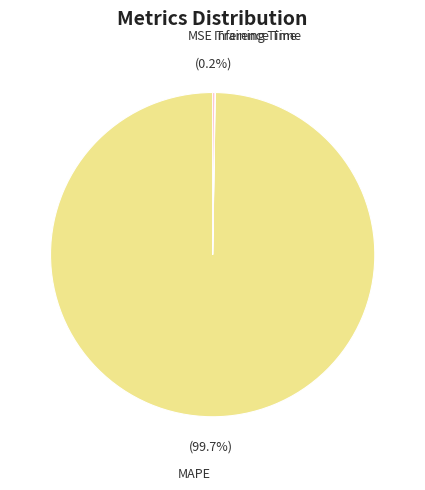

Is there any slice that represents more than half of the pie?

Yes